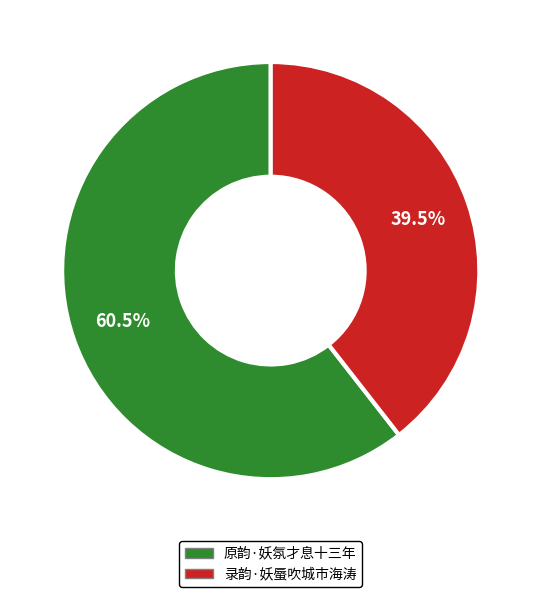

Rank the categories by value from lowest to highest.

录韵·妖蜃吹城市海涛, 原韵·妖氛才息十三年